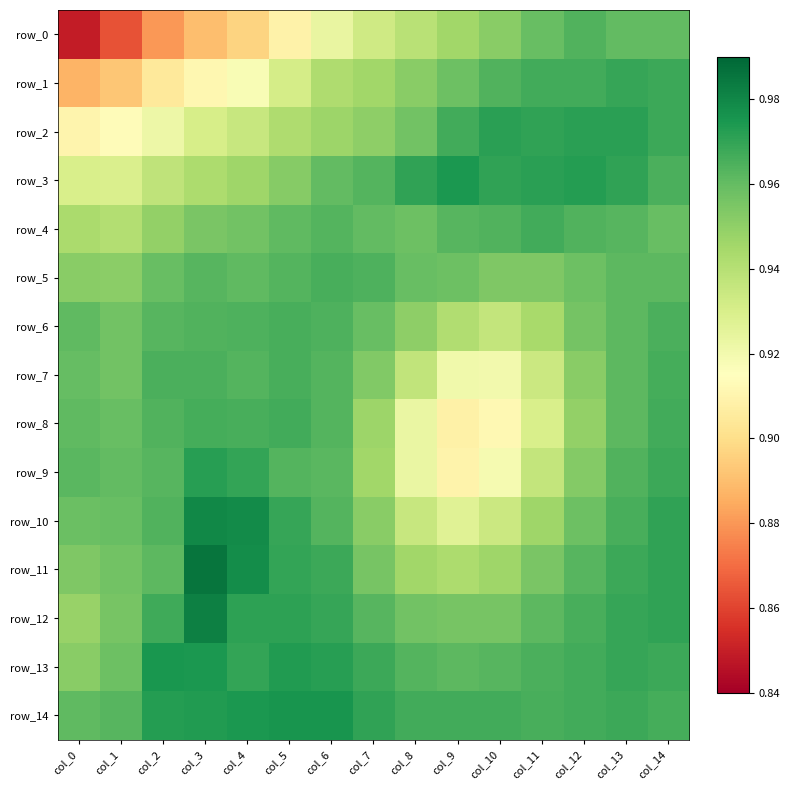

Which series has the largest range (max minus min)?

row_0